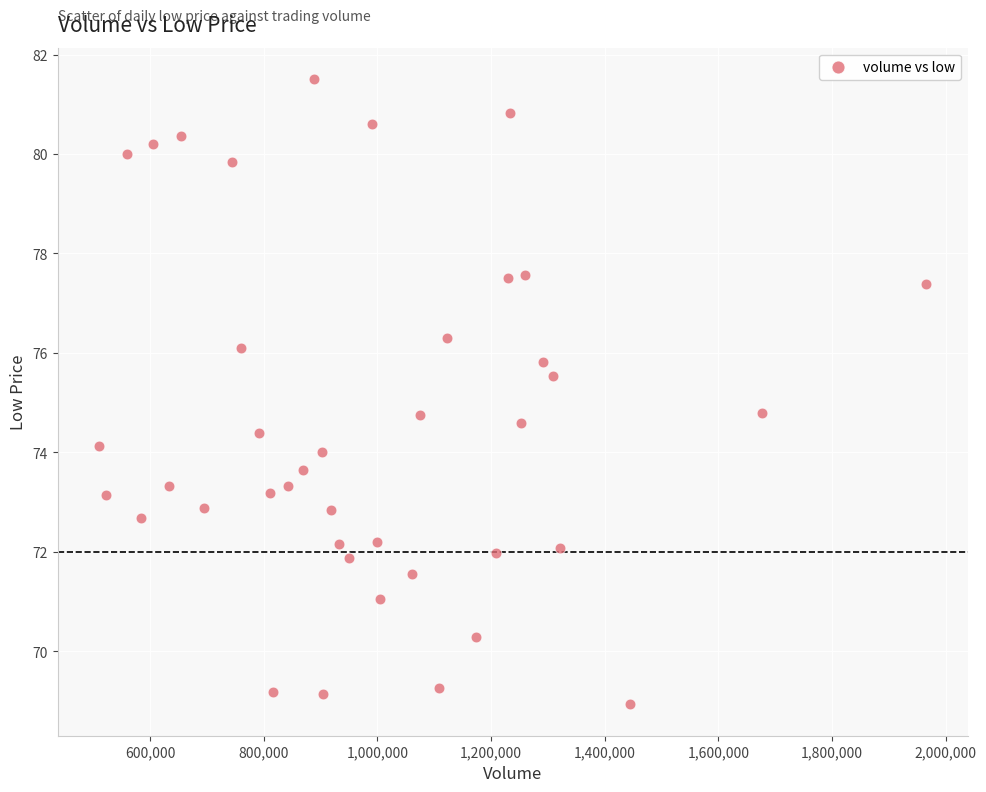

What is the range of Y values (max minus min)?

12.6